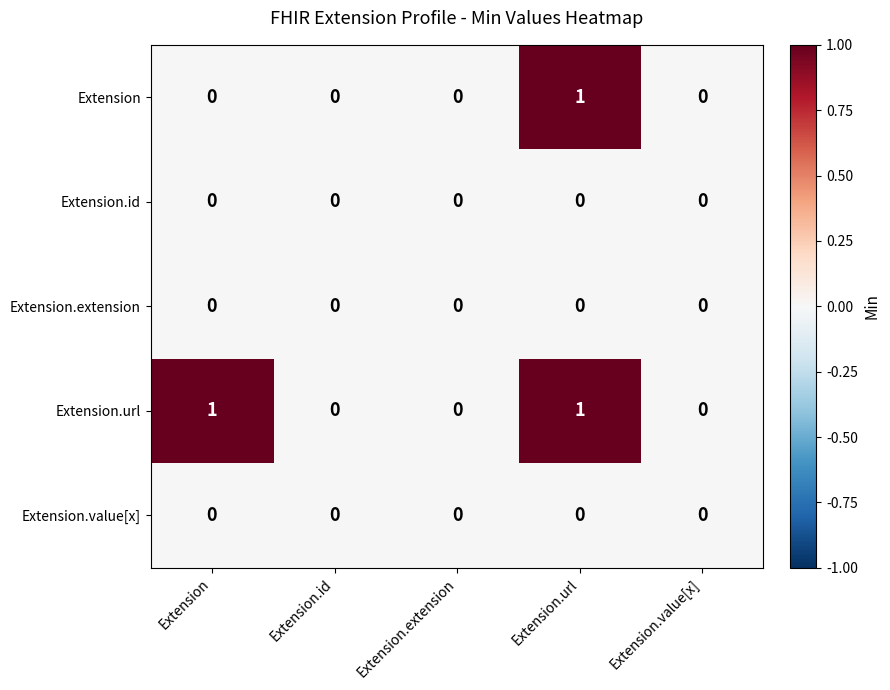

At which category is the sum across all series the highest?

Extension.url